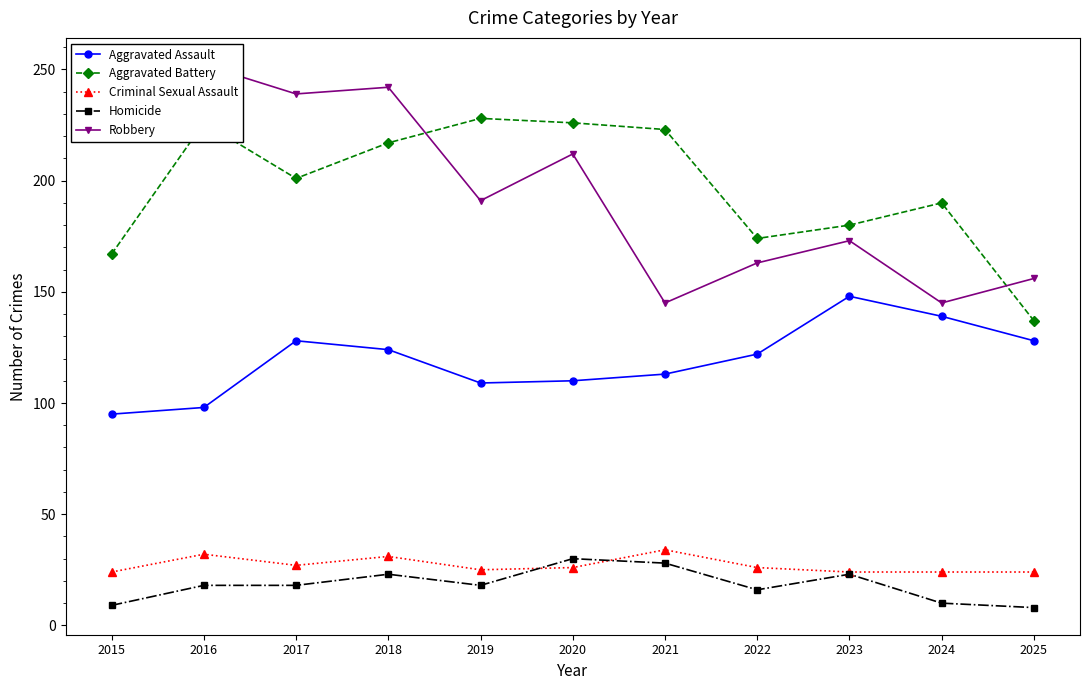

At 2022, list the series in order from largest to smallest.

Aggravated Battery, Robbery, Aggravated Assault, Criminal Sexual Assault, Homicide